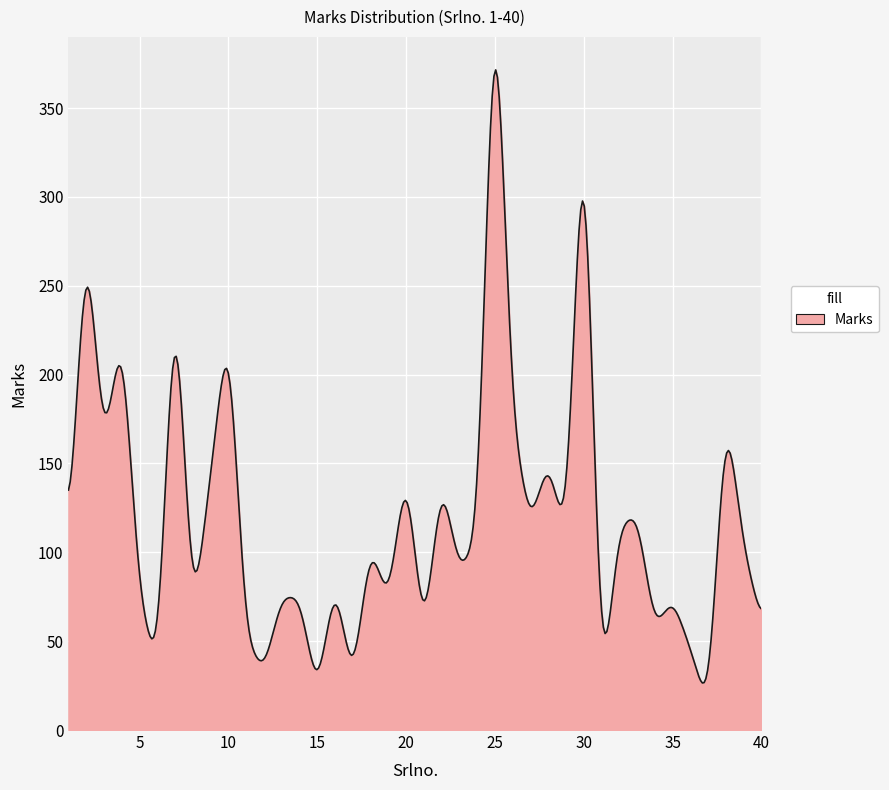

What is the smallest value displayed?

26.5